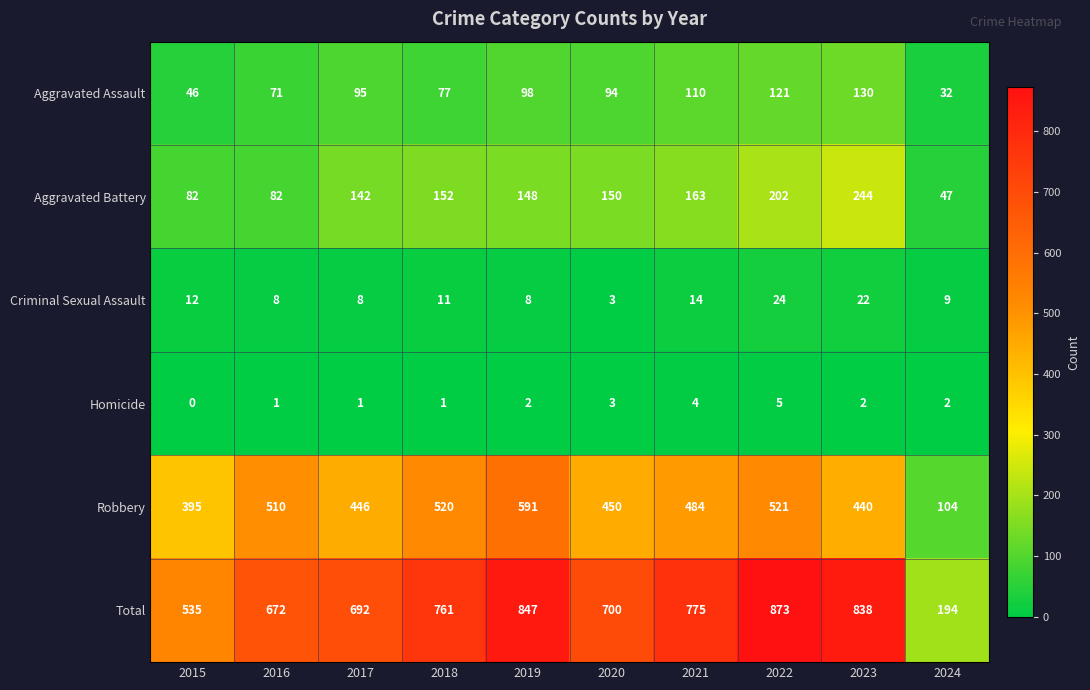

The Homicide series shows 3 at 2015. True or false?

False